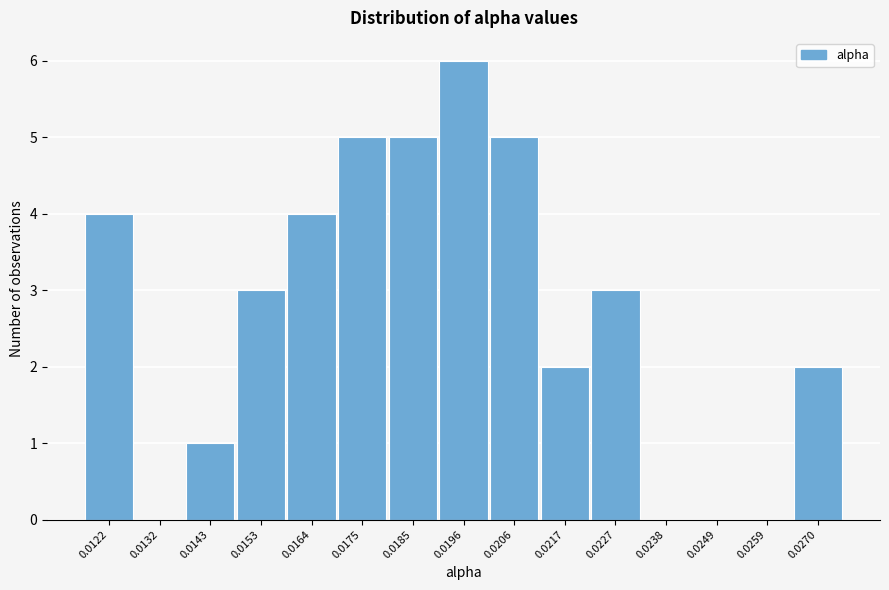

Reading left to right, list all the values displayed in this chart.

0.0122=4	0.0132=0	0.0143=1	0.0153=3	0.0164=4	0.0175=5	0.0185=5	0.0196=6	0.0206=5	0.0217=2	0.0227=3	0.0238=0	0.0249=0	0.0259=0	0.0270=2